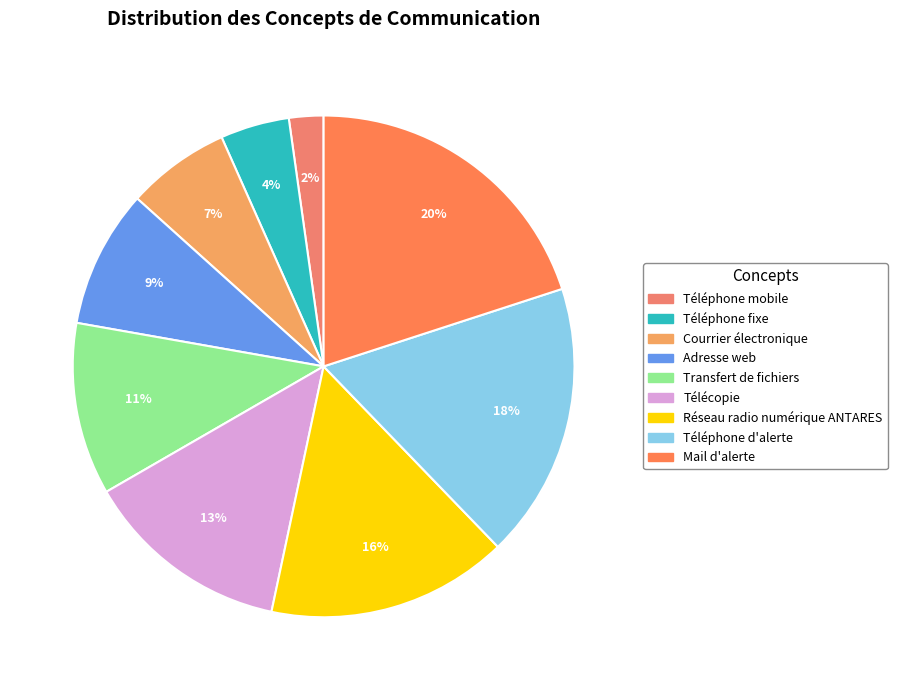

Does any single category account for the majority?

No